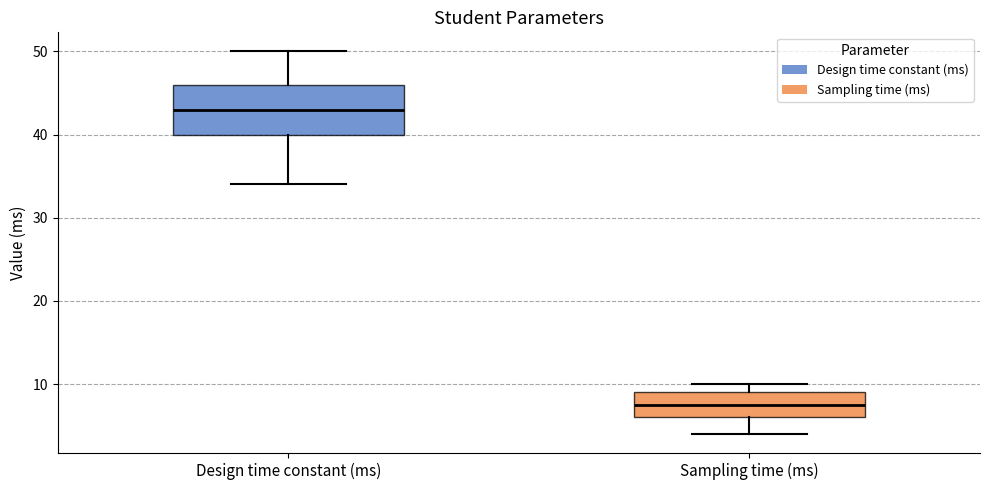

Reading left to right, transcribe this box plot: for each box, give where its median line is, the range the box spans, and where its two whiskers end, as read against the y-axis. The values are not printed on the chart, so give them approximately, as read against the axis.

Design time constant (ms): median 43, box 40 to 46, whiskers 34 to 50
Sampling time (ms): median 8, box 6 to 9, whiskers 4 to 10